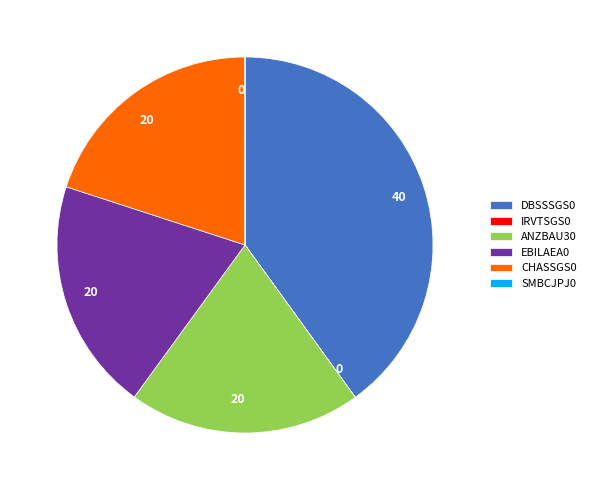

Approximately how many times larger is the value at CHASSGS0 compared to EBILAEA0?

1.0